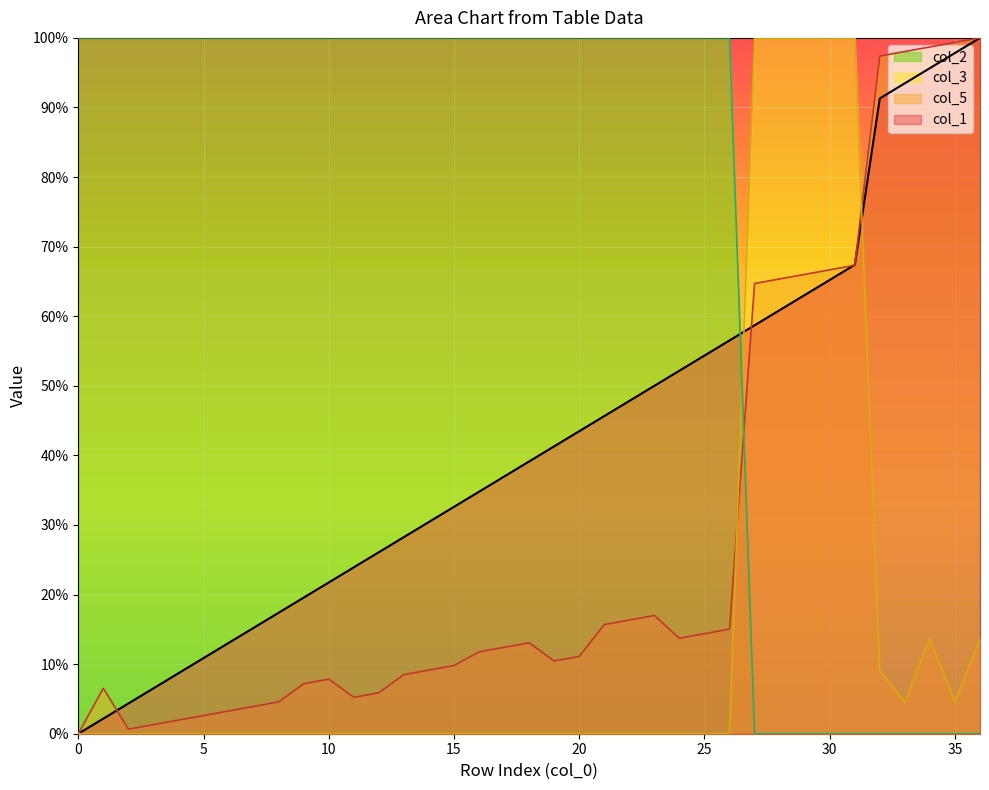

How many positive values does the col_3 series have?

10